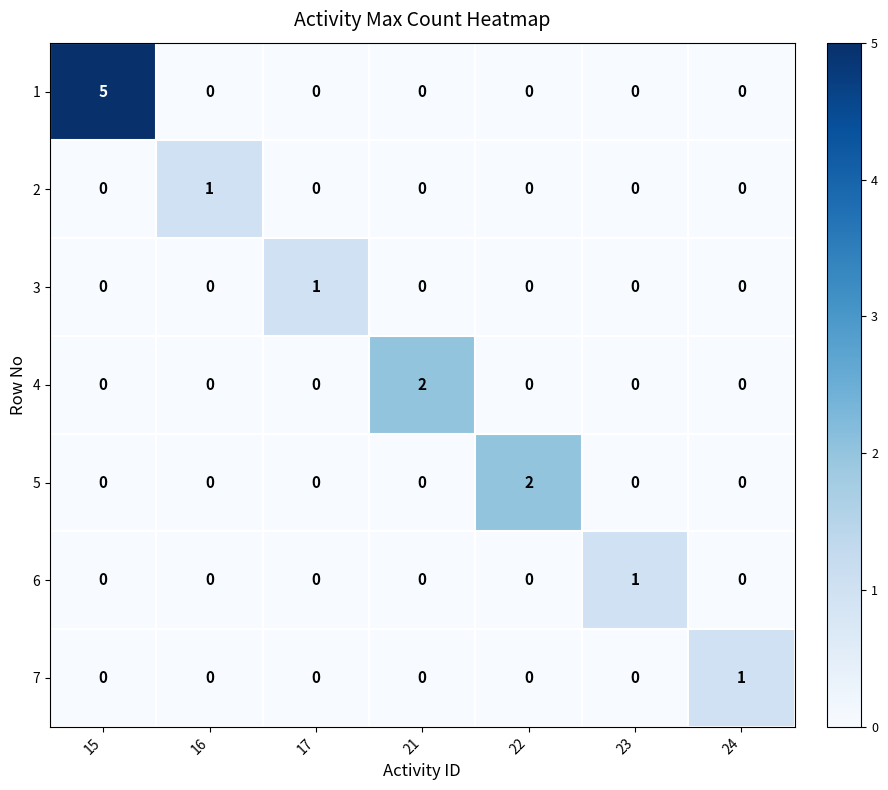

Is it true that 2 equals 0 at 23?

True